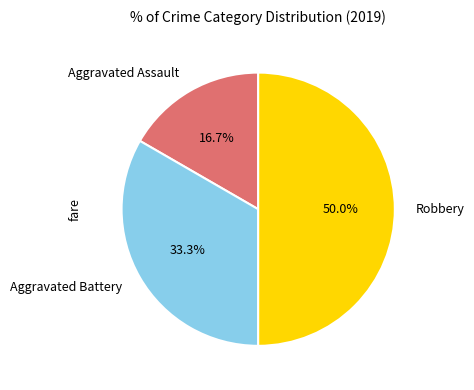

How many slices are in this pie chart?

3